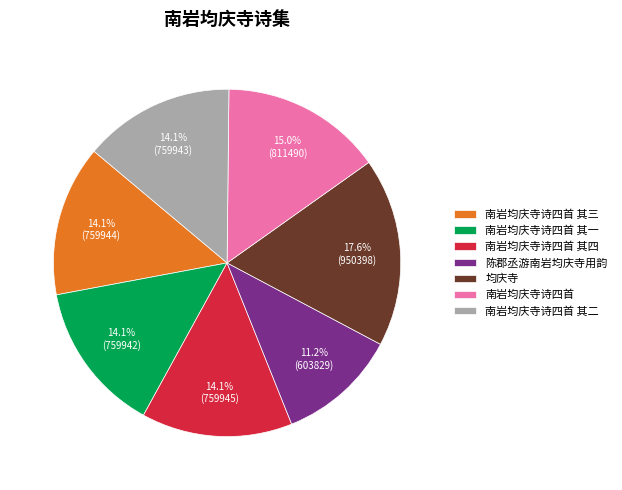

The 陈郡丞游南岩均庆寺用韵 slice represents 11% of the pie. True or false?

True